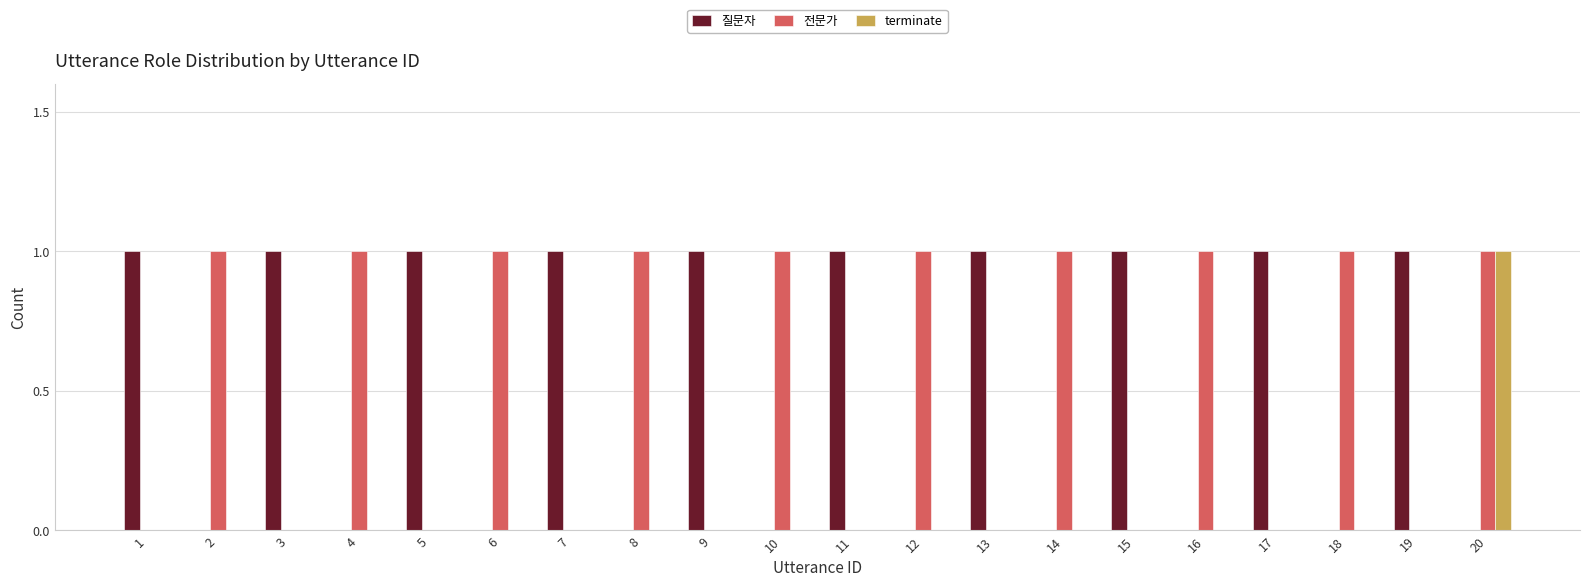

What is the sum of all 질문자 values?

10